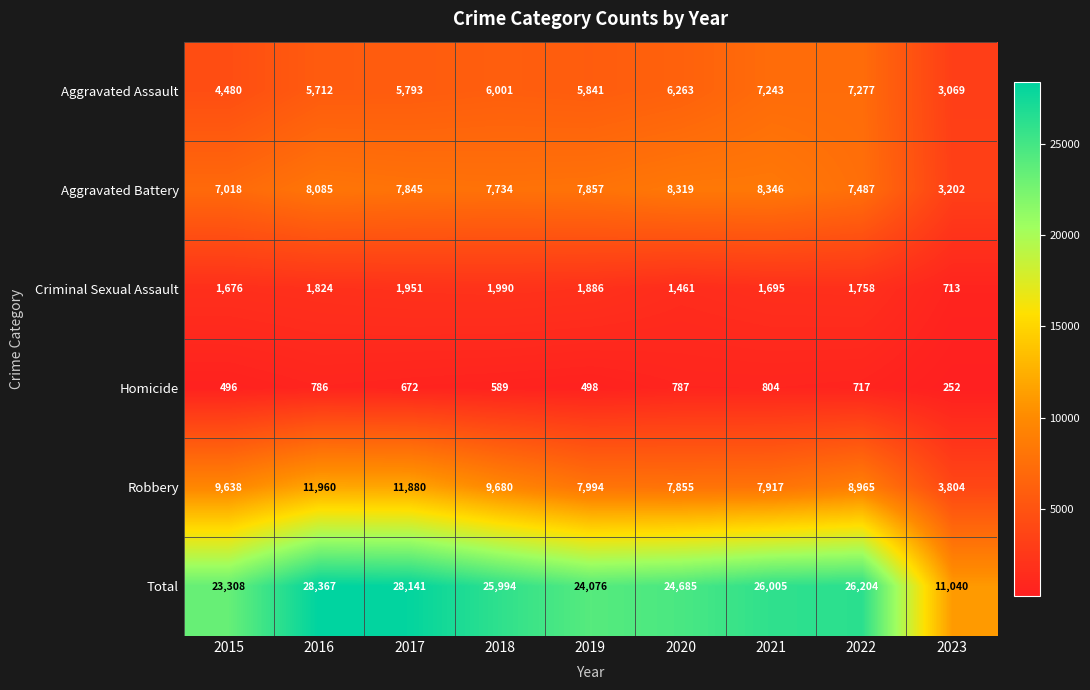

Between 2018 and 2023, which series saw the biggest shift?

Total